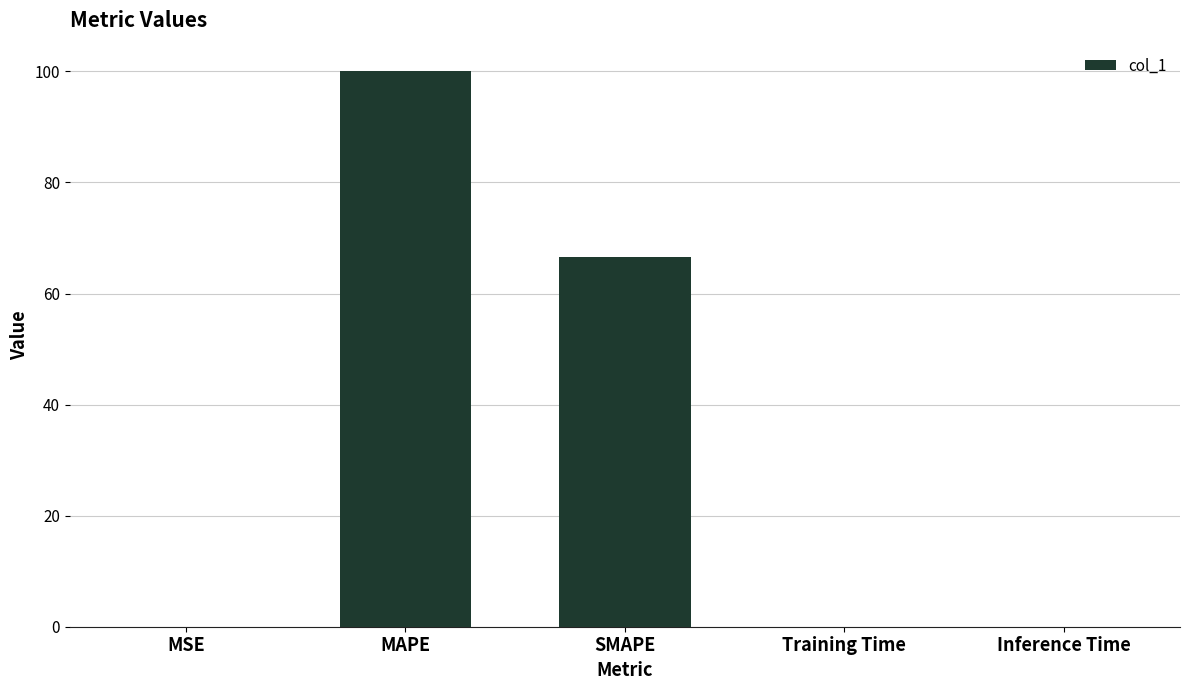

Read the value at SMAPE.

66.7